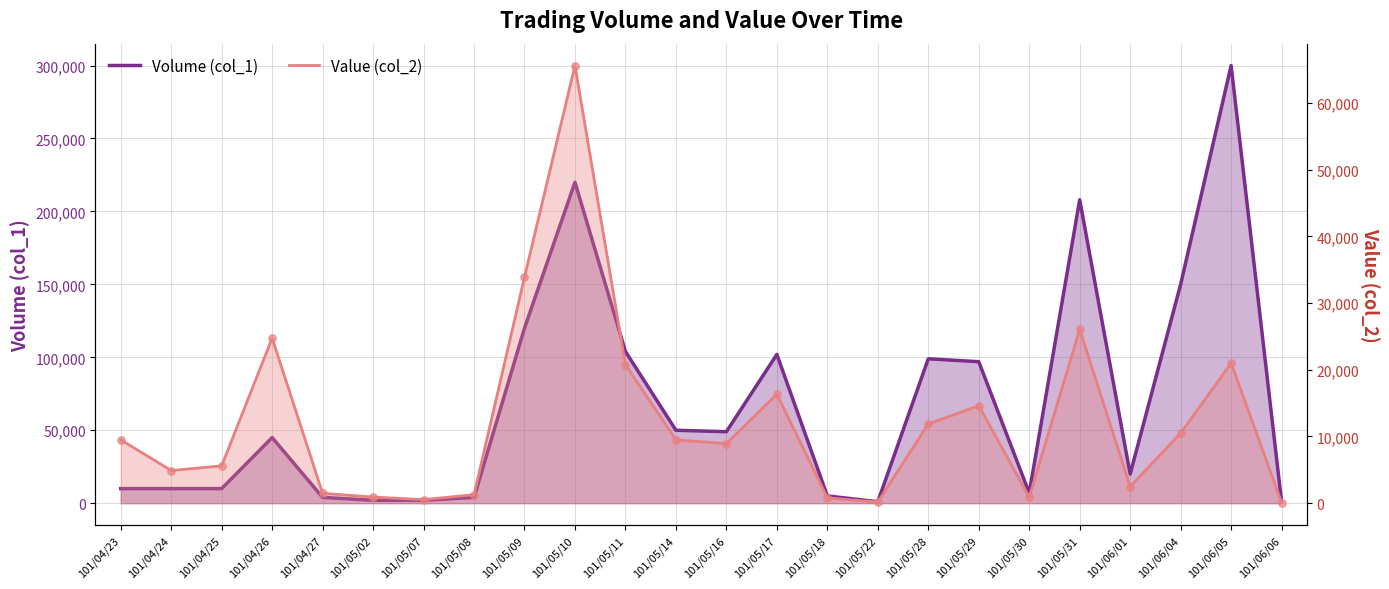

At which category is the sum across all series the highest?

101/06/05